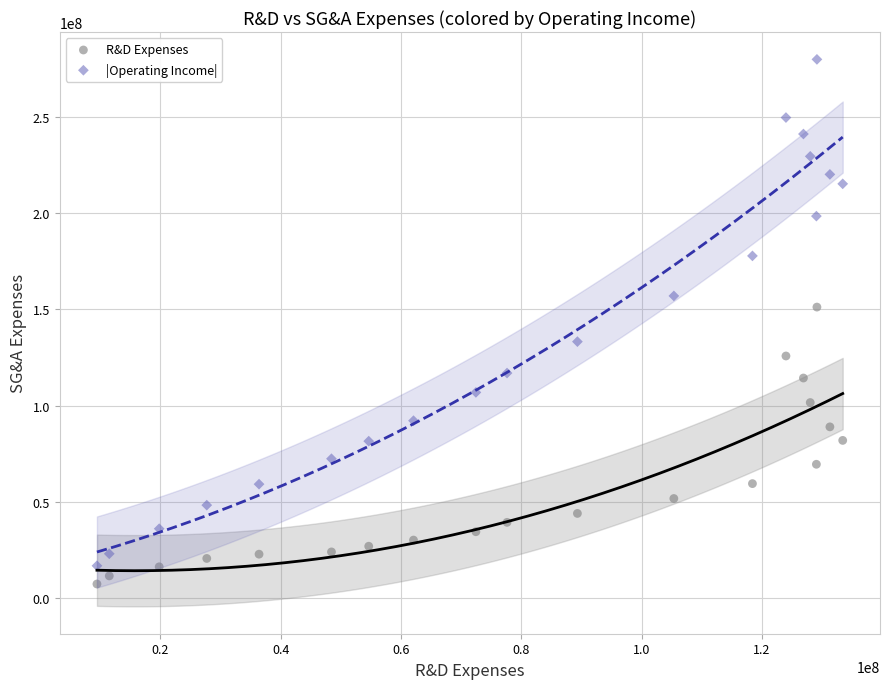

Which series contains the lowest Y value?

R&D Expenses